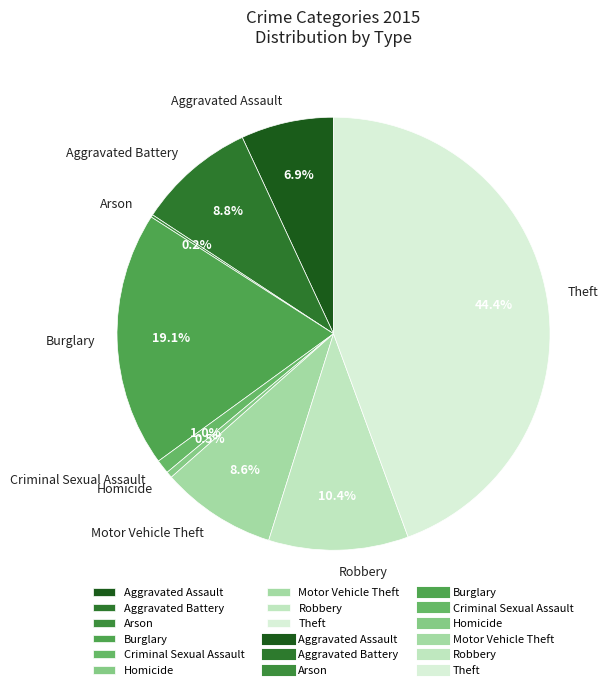

Between Homicide and Burglary, which is larger?

Burglary